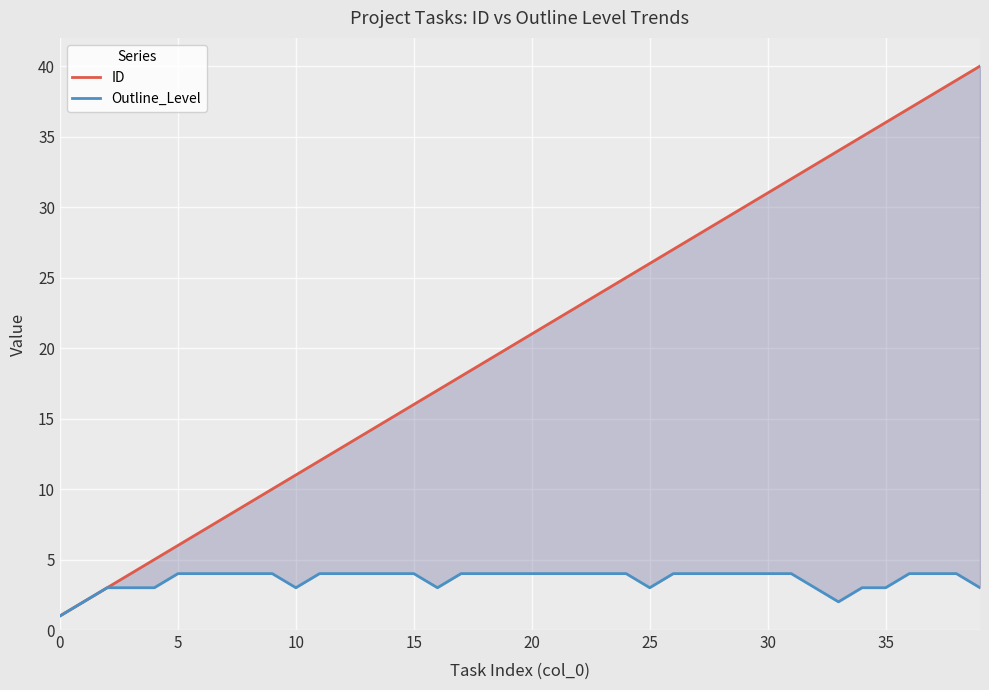

At 14, list the series in order from largest to smallest.

ID, Outline_Level